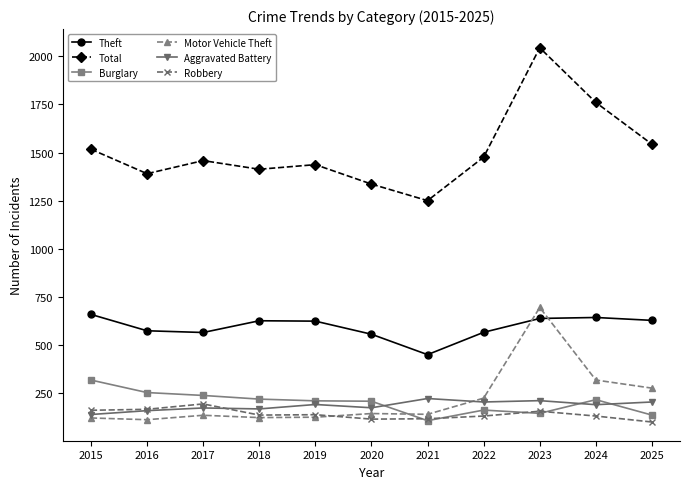

Which category has the highest value in the Total series?

2023